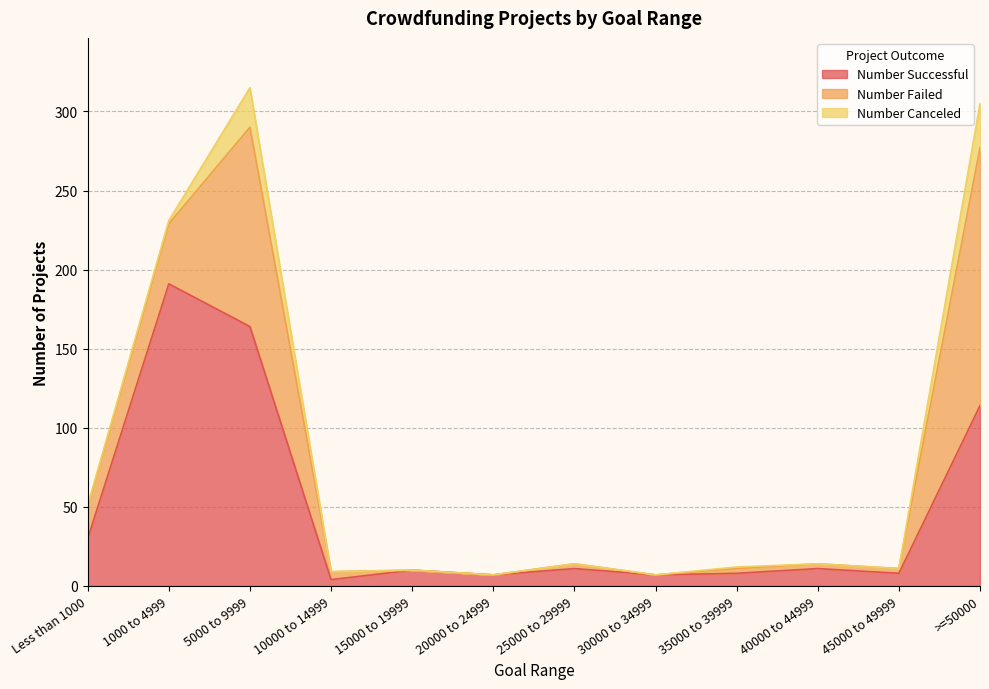

Where is Number Canceled nearest to the value 14?

5000 to 9999